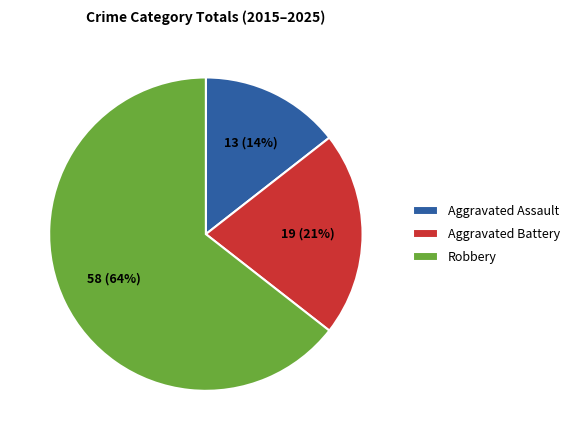

Do Robbery and Aggravated Assault together represent more than half of the pie?

Yes